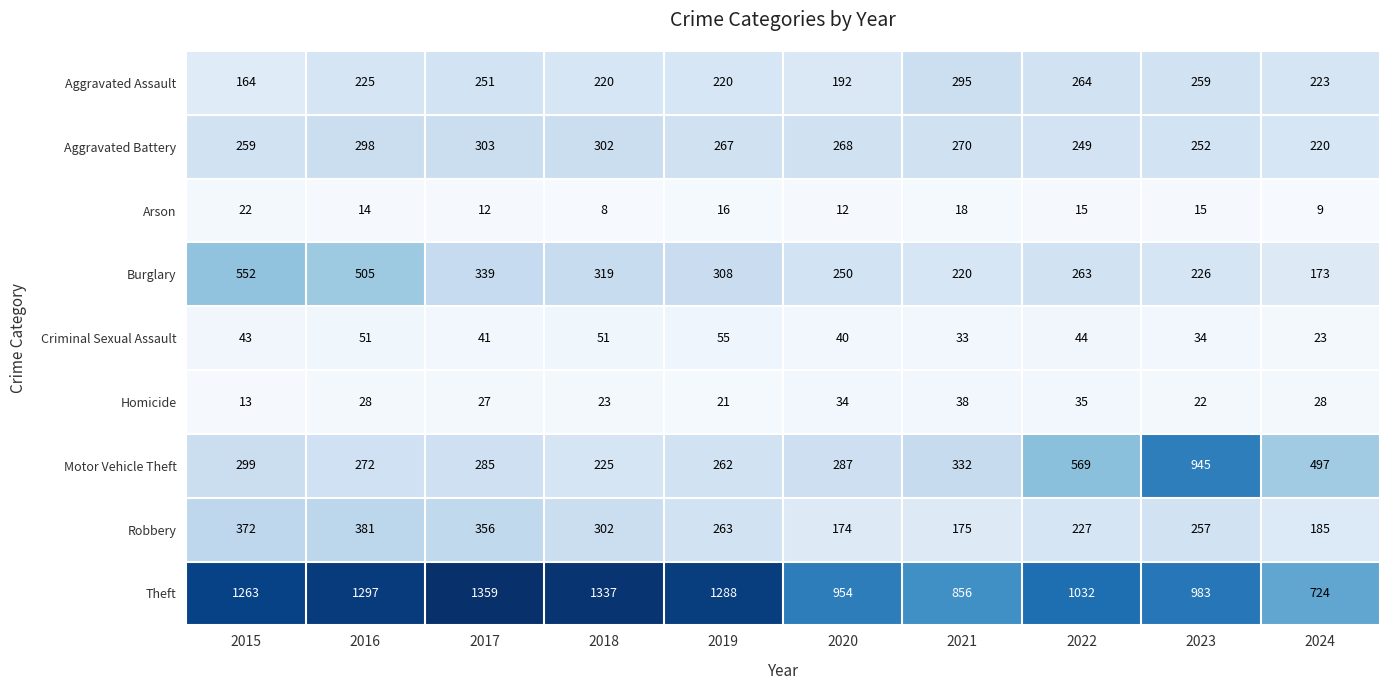

At which label does Motor Vehicle Theft reach its minimum?

2018